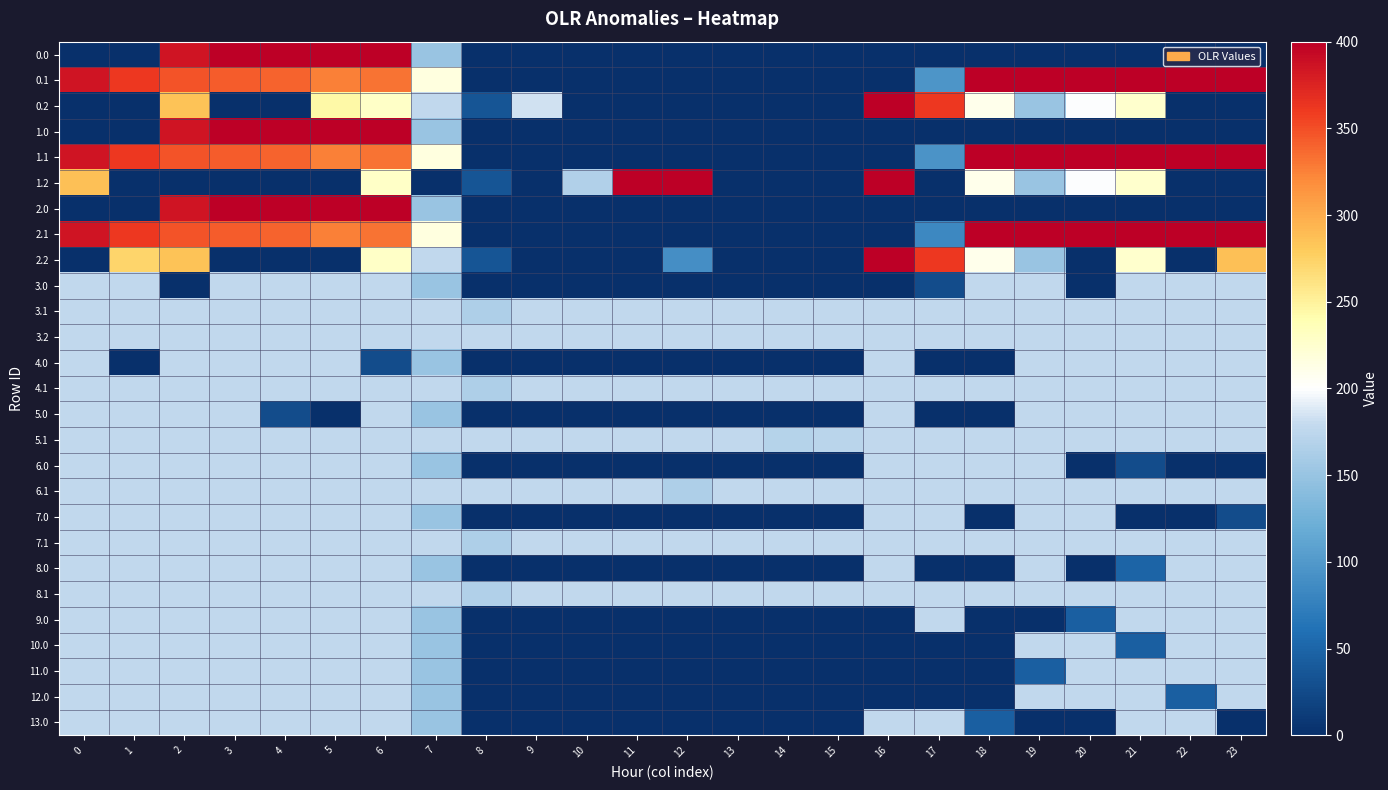

At which category is the sum across all series the highest?

6